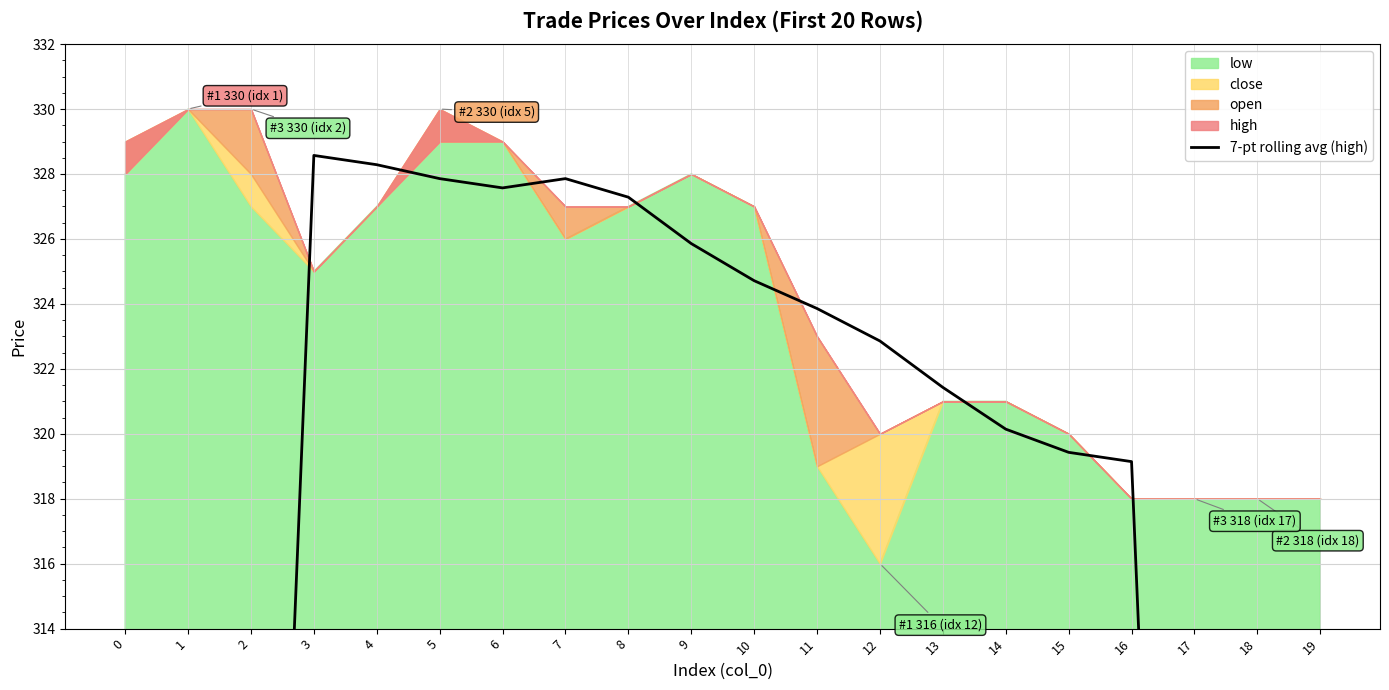

What is the difference between the maximum and minimum values?

146.9